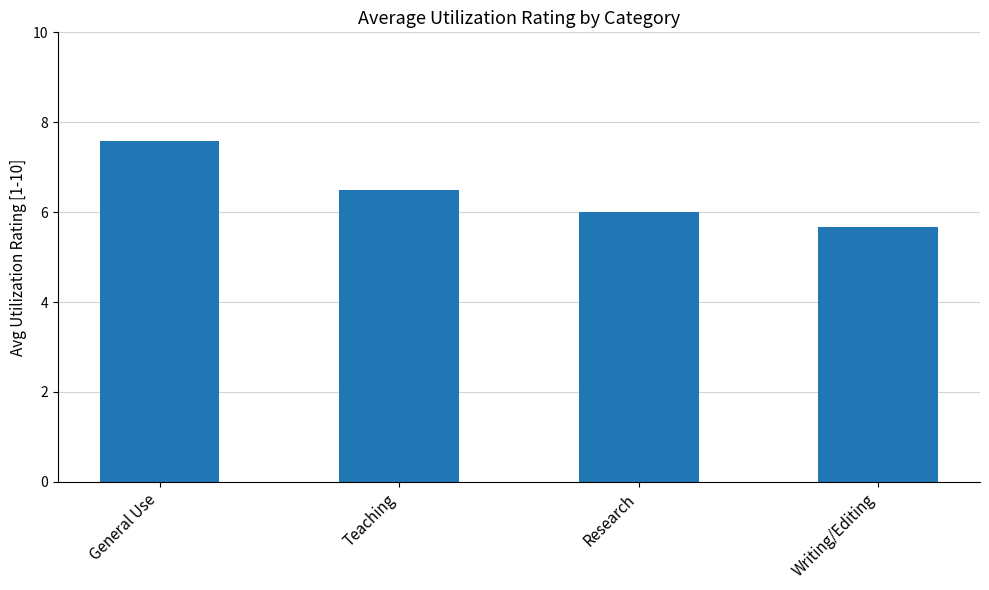

Are the bars grouped side by side (vs. stacked)?

No